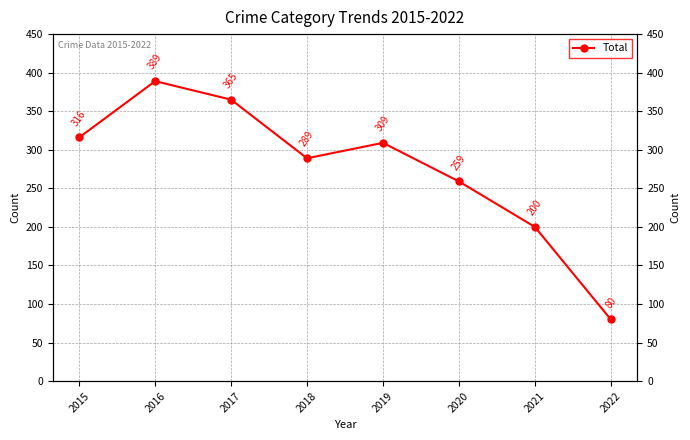

True or false: the data has more than 2 interior local peaks.

False